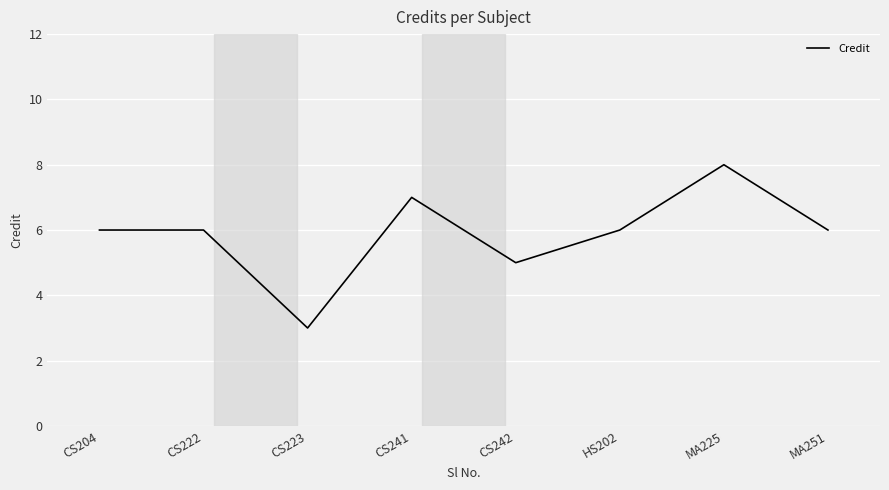

What position from the right is CS222?

7